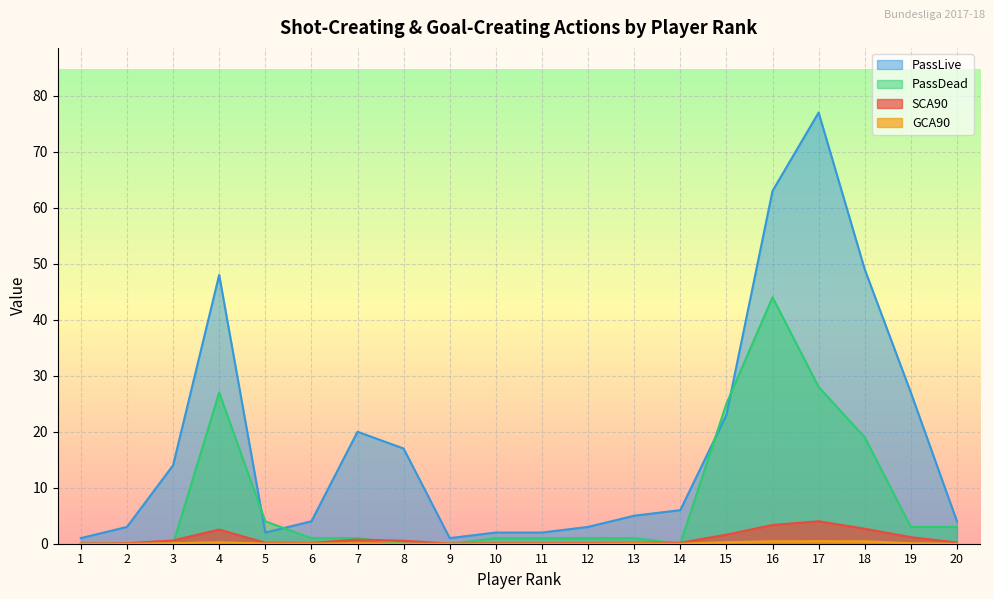

The value of PassLive at 20 is 4.0. True or false?

True